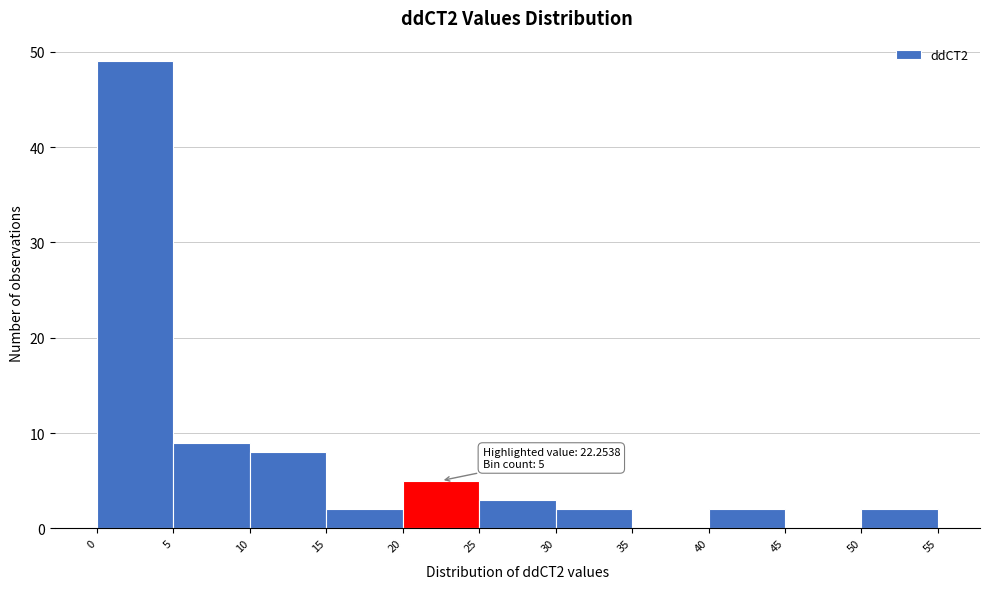

Over which range of the x-axis is the bar tallest?

0 to 5